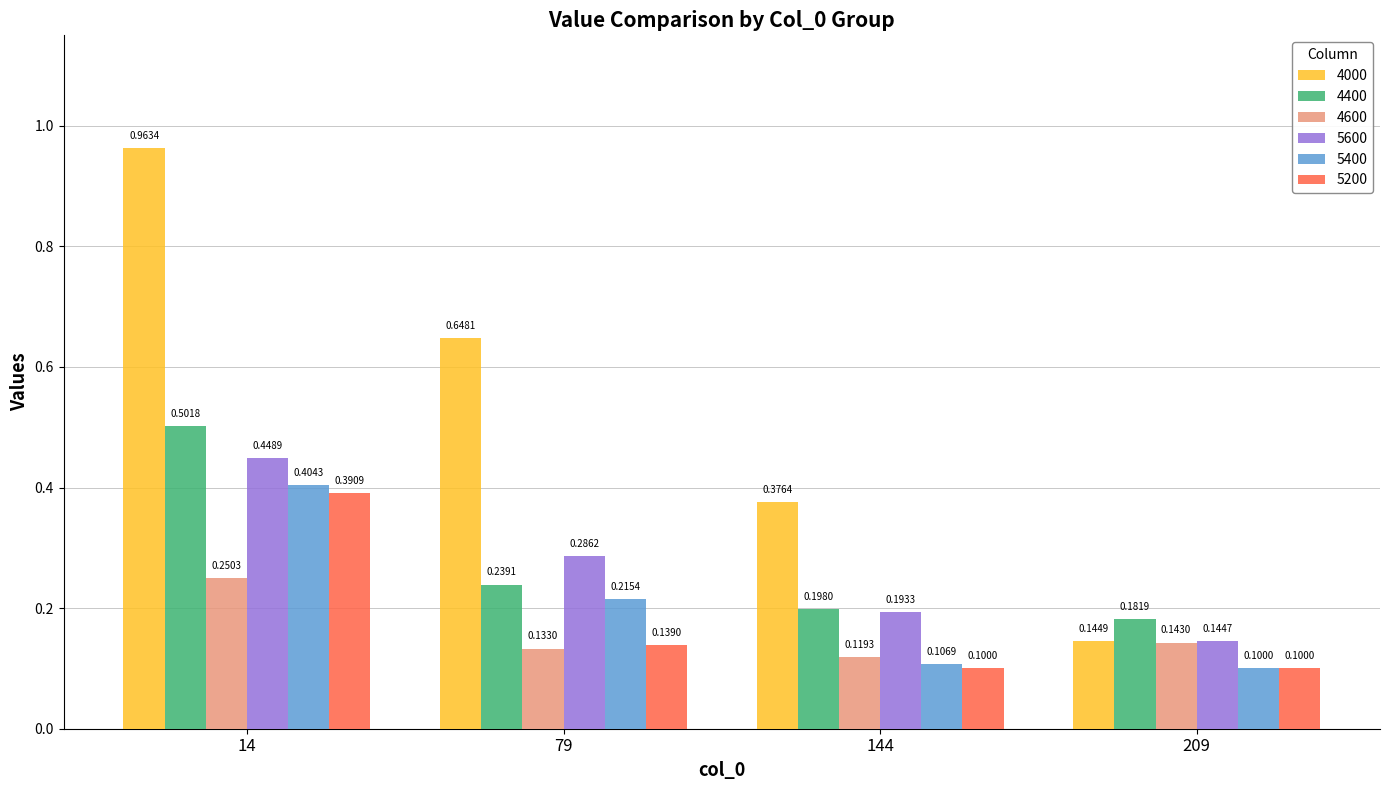

Which series has the largest range (max minus min)?

4000